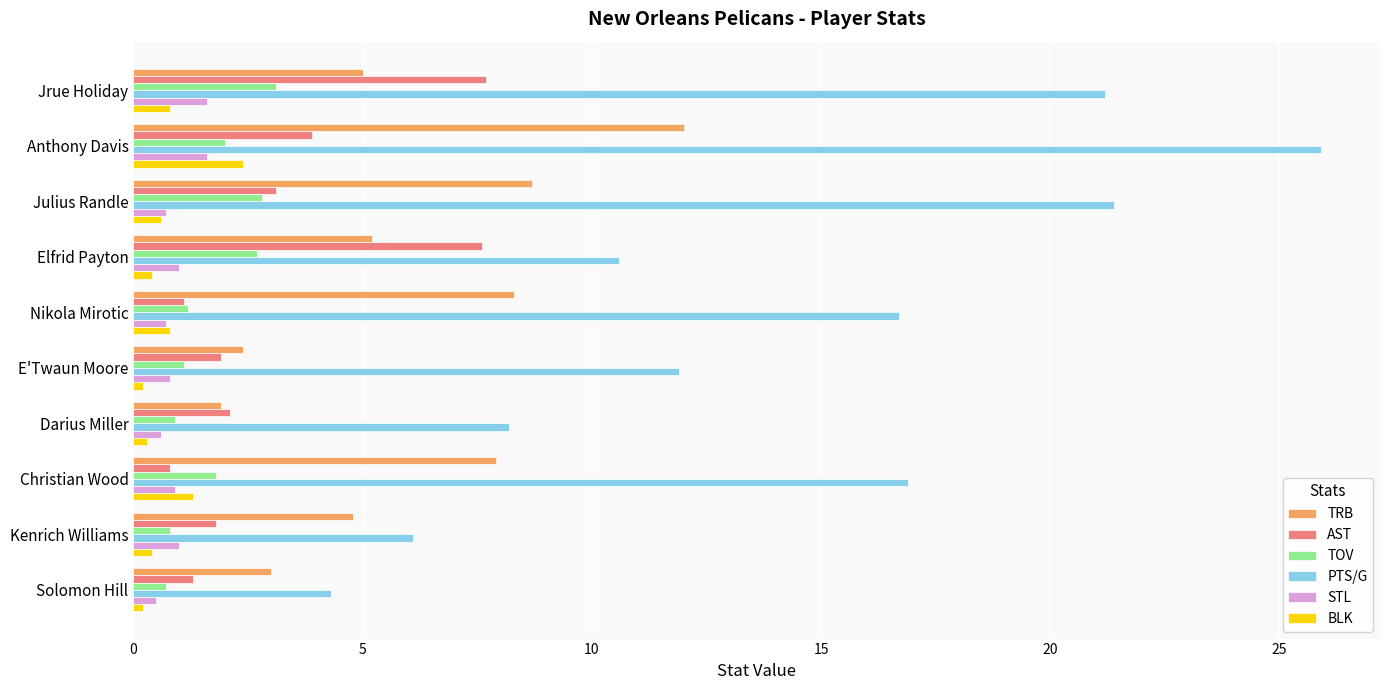

True or false: TOV has a value of 2.7 at Elfrid Payton.

True